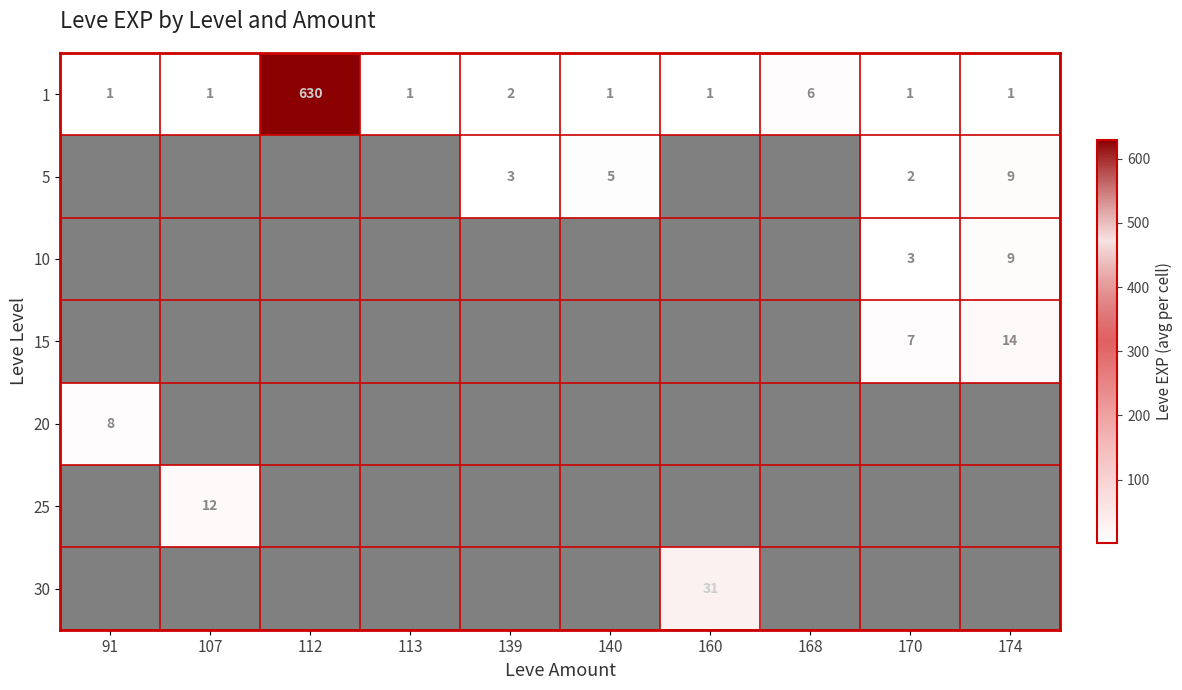

Is it true that 25 equals 3 at 107?

False